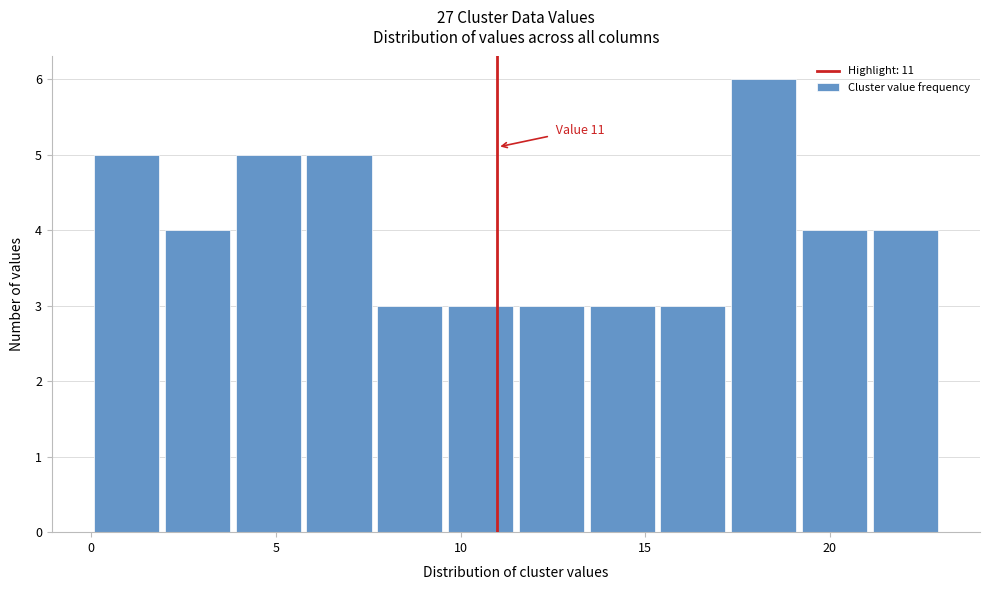

Around what value on the x-axis is the tallest bar? Give the approximate position of its centre, as read against the axis.

18.0